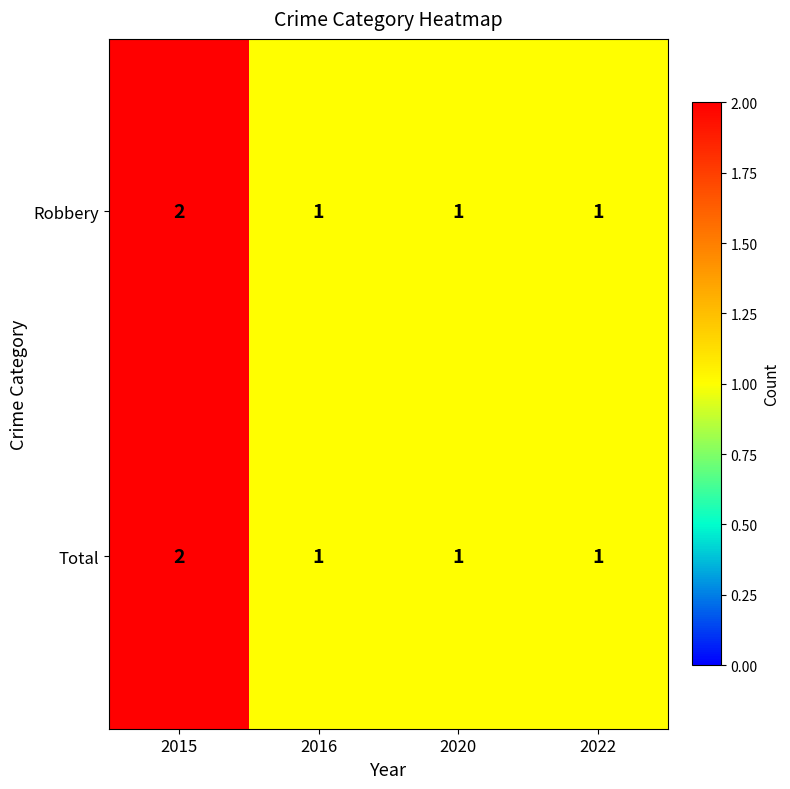

At which category is the sum across all series the highest?

2015